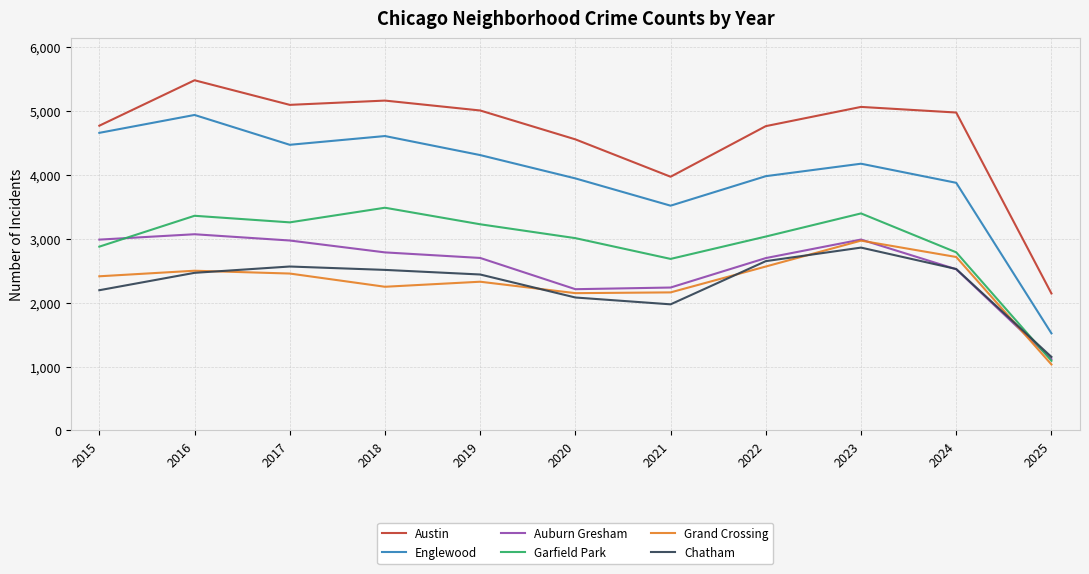

Where is the first local minimum for Chatham?

2021